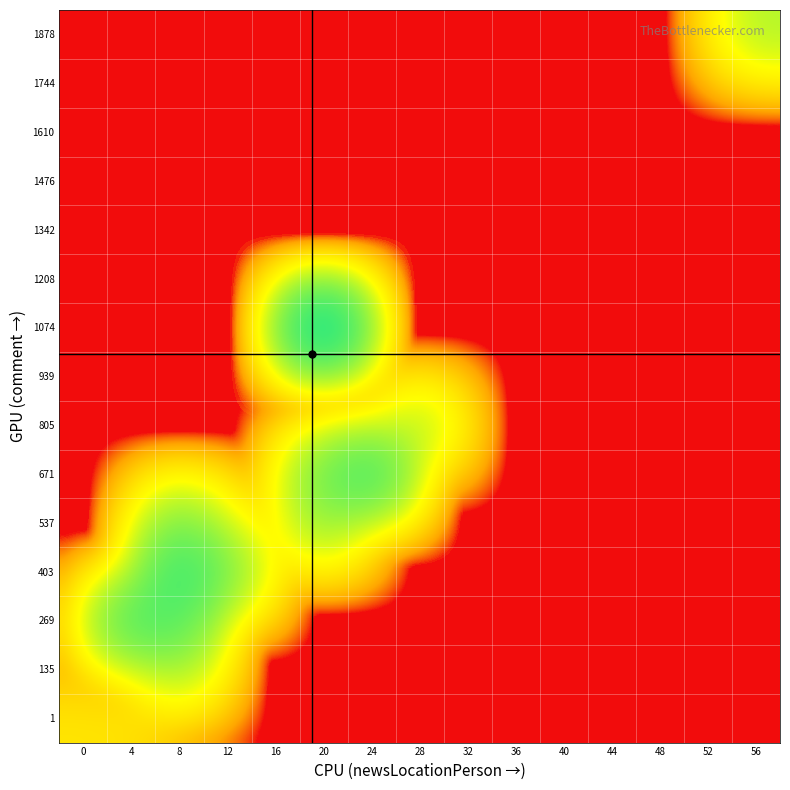

At which category is the sum across all series the highest?

20